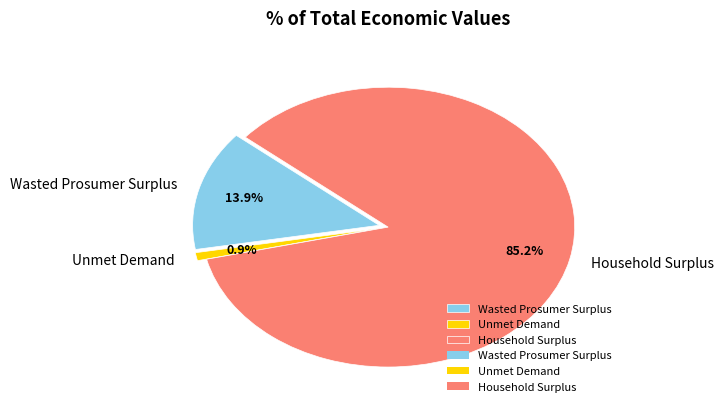

Is Household Surplus the majority of the pie?

Yes